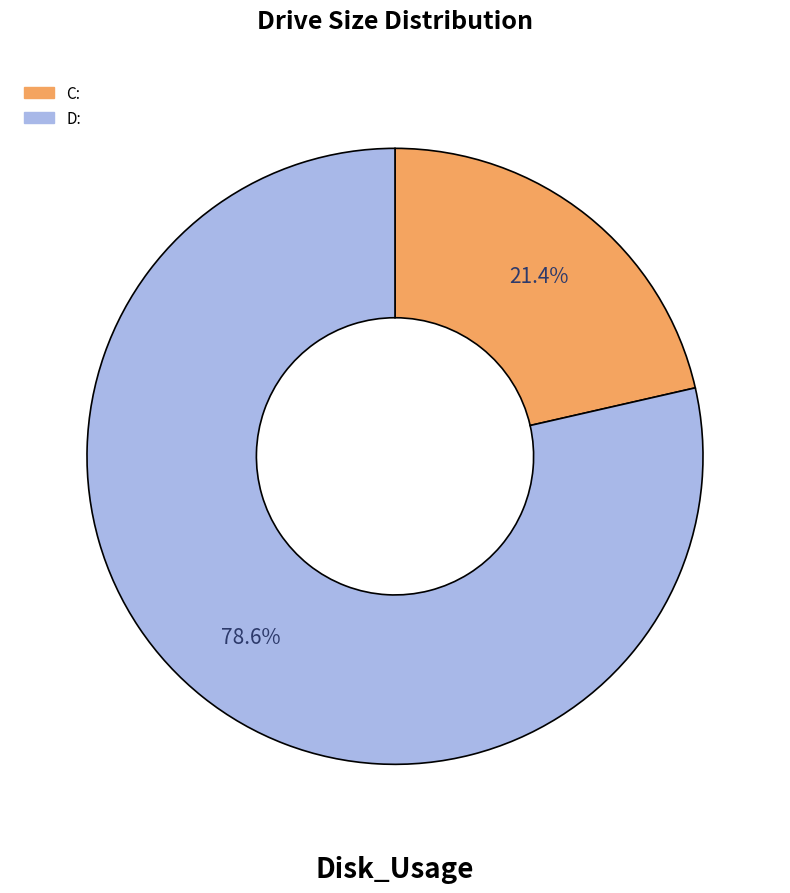

The D: slice represents 79% of the pie. True or false?

True